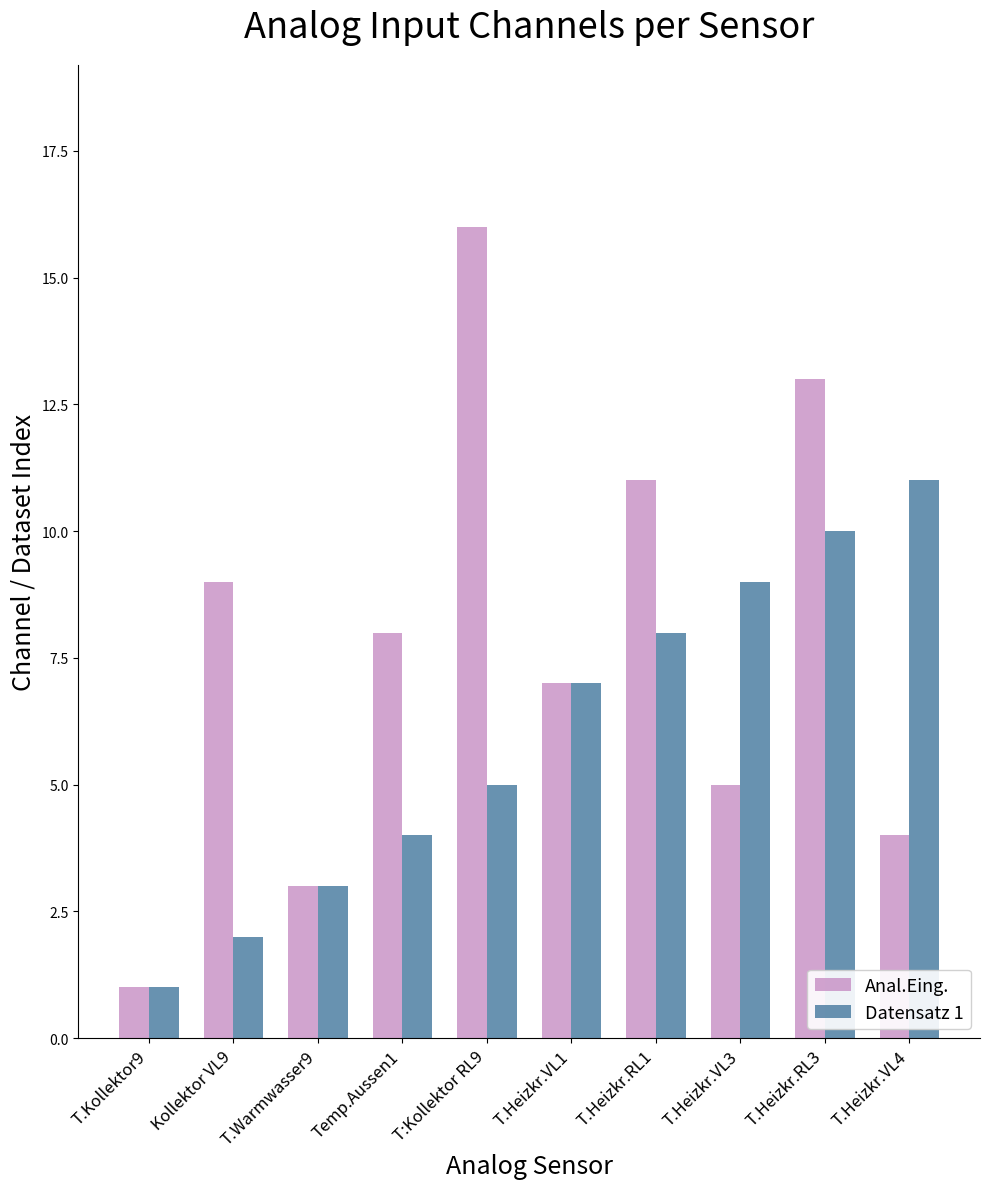

What position from the left is T.Heizkr.RL1?

7